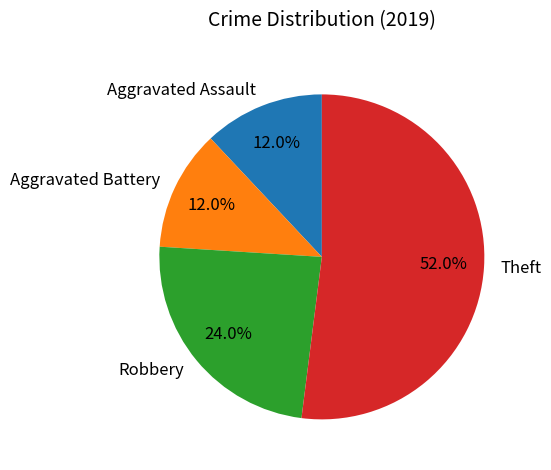

Which category has the biggest portion of the pie?

Theft